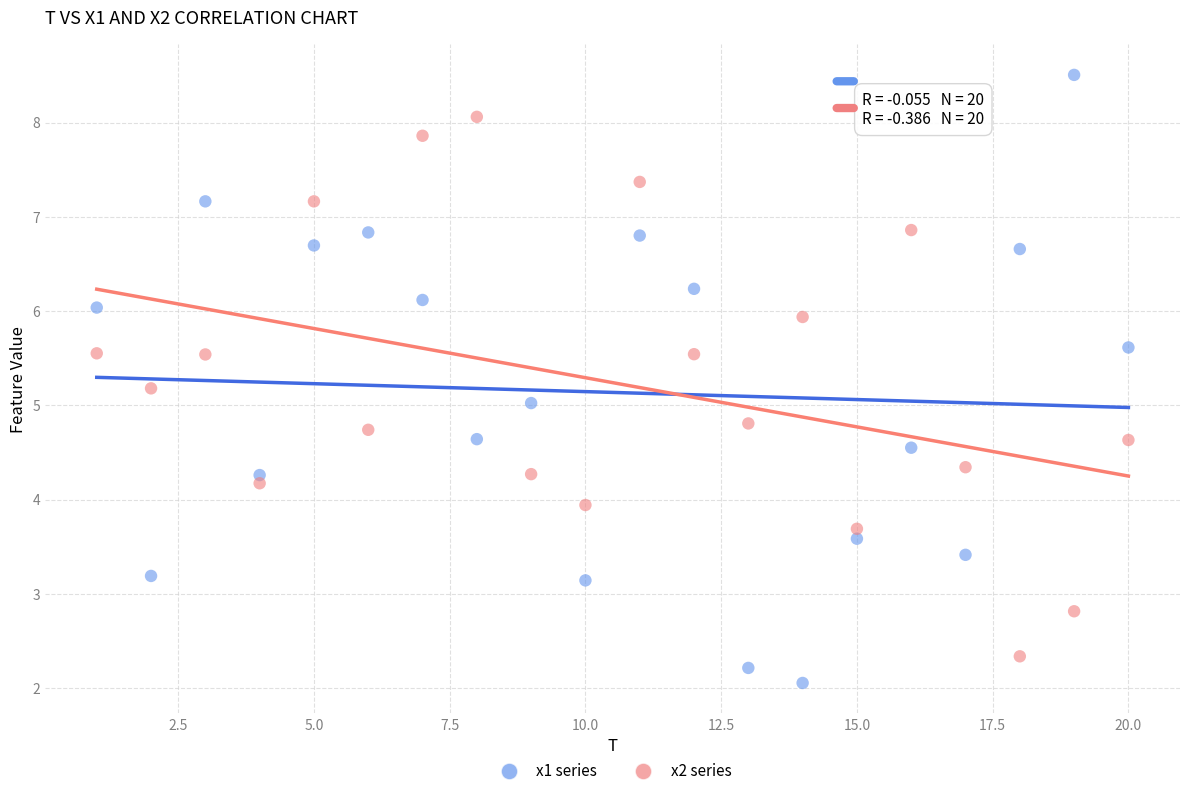

Which series reaches the minimum Y coordinate?

x1 series